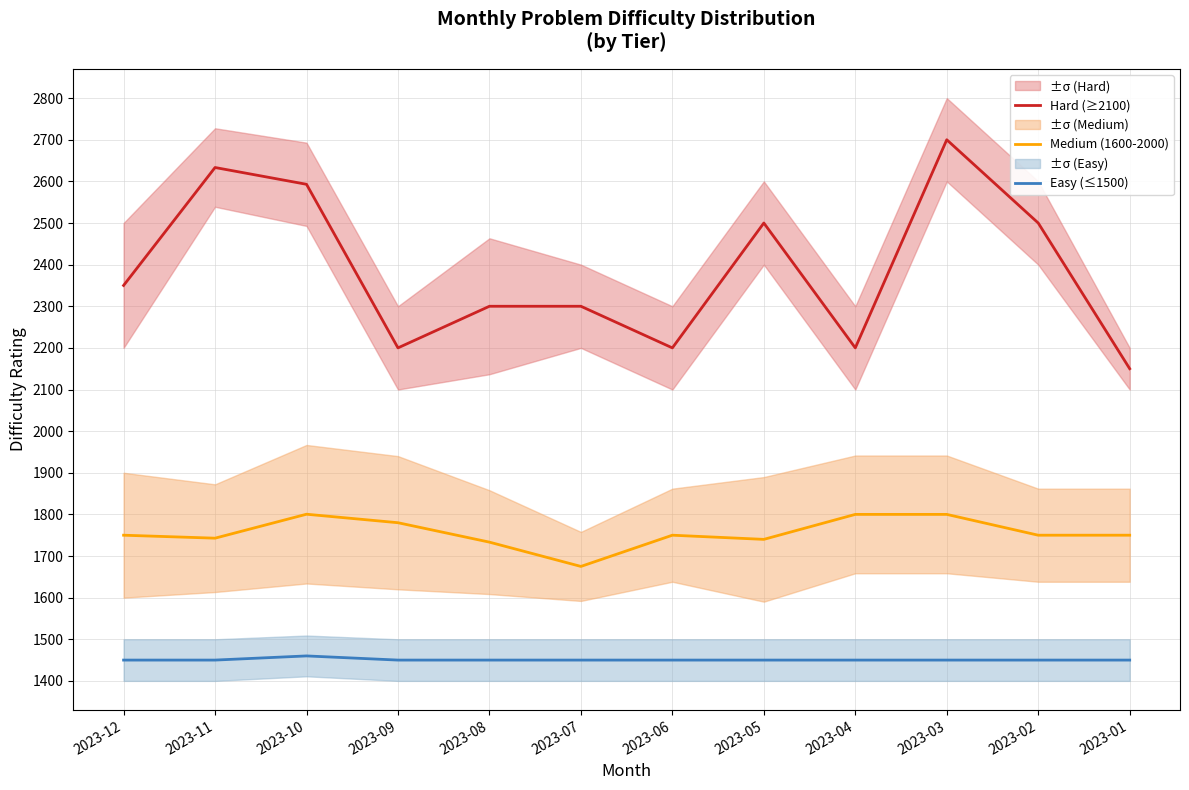

At which category is the sum across all series the highest?

2023-03